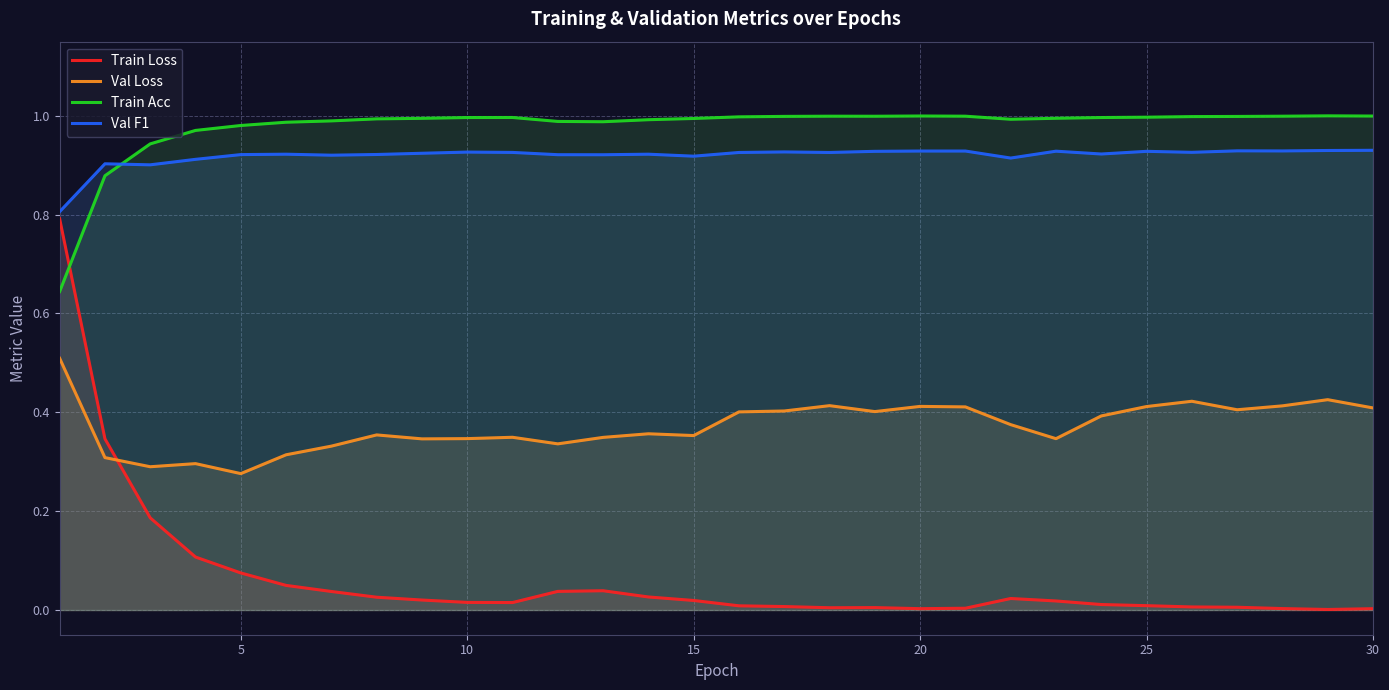

How many lines are shown in the chart?

4